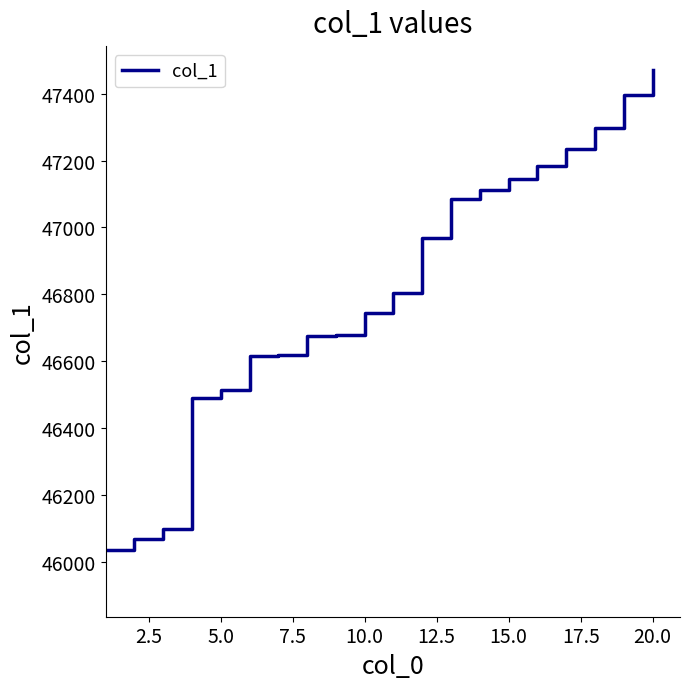

What is the maximum value shown in the chart?

47471